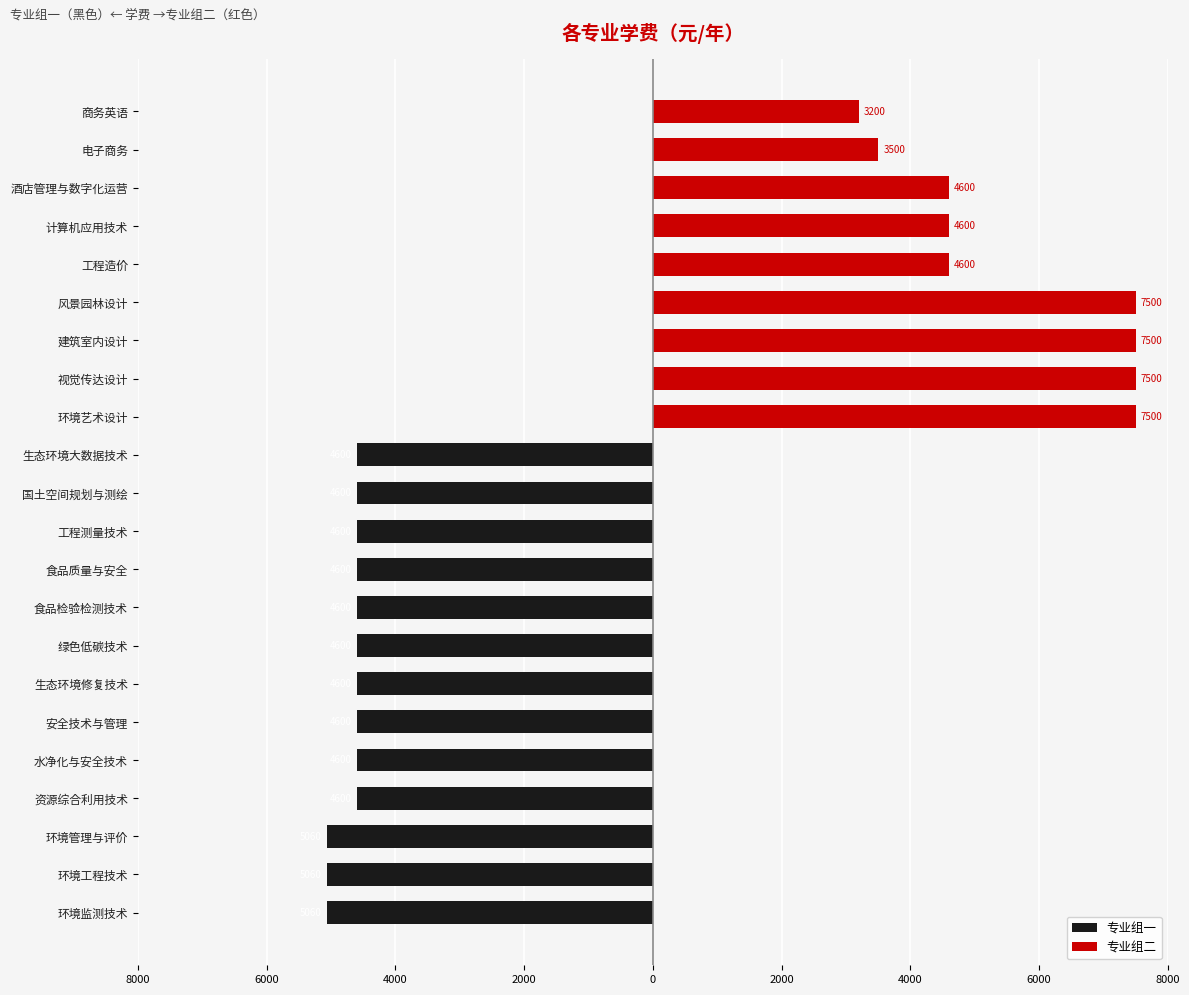

Is it true that 专业组二 equals 10325 at 视觉传达设计?

False